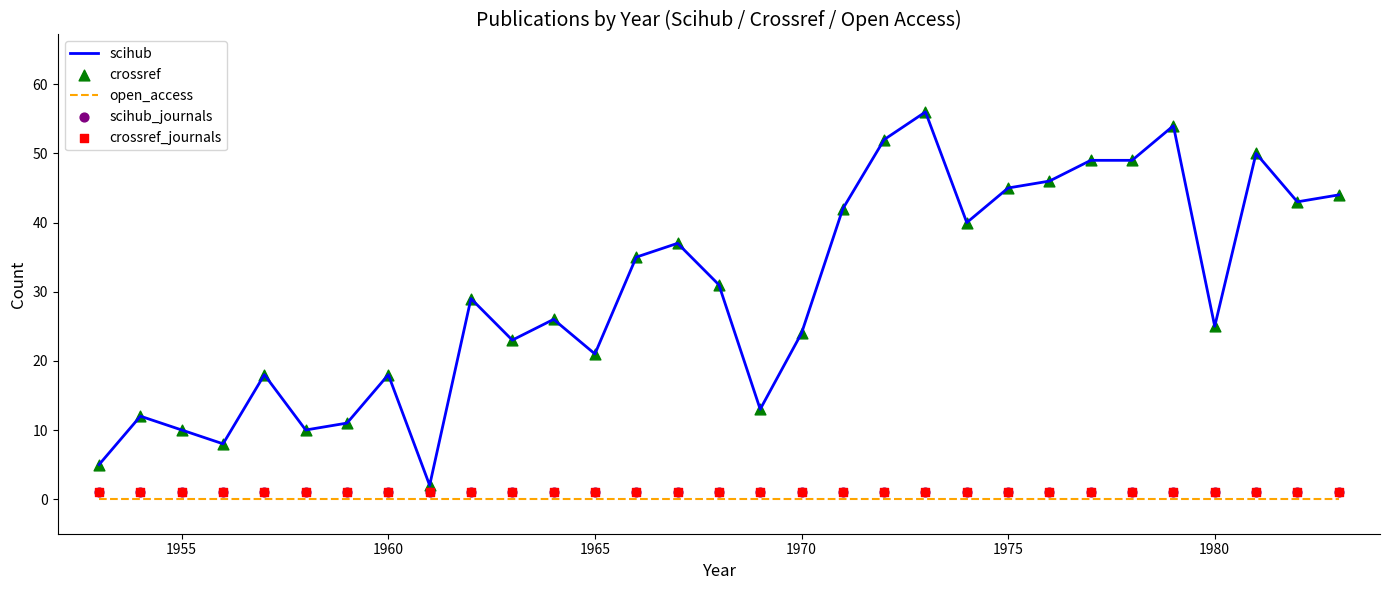

Which series reaches the maximum Y coordinate?

scihub